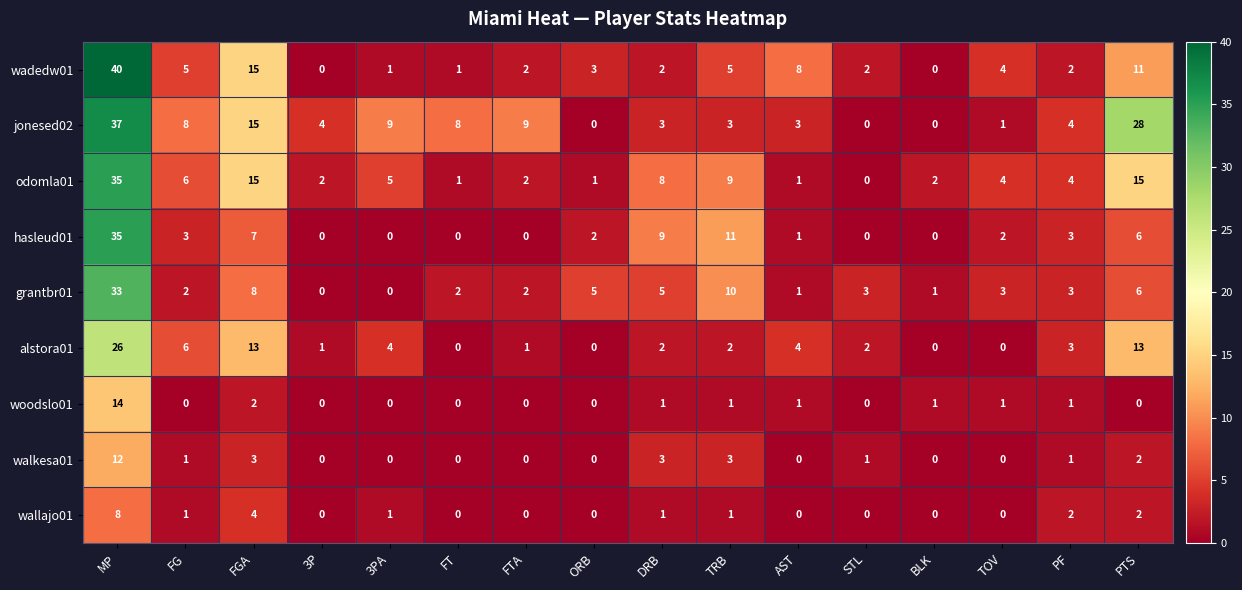

What is the sum of the hasleud01 values at DRB and TRB?

20